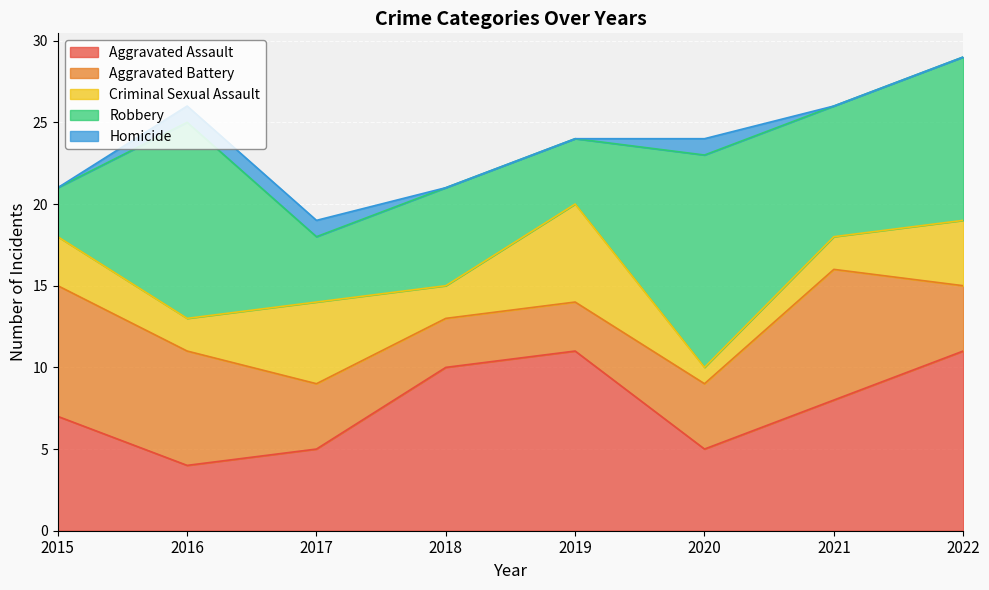

True or false: Aggravated Battery and Homicide cross at least once.

False